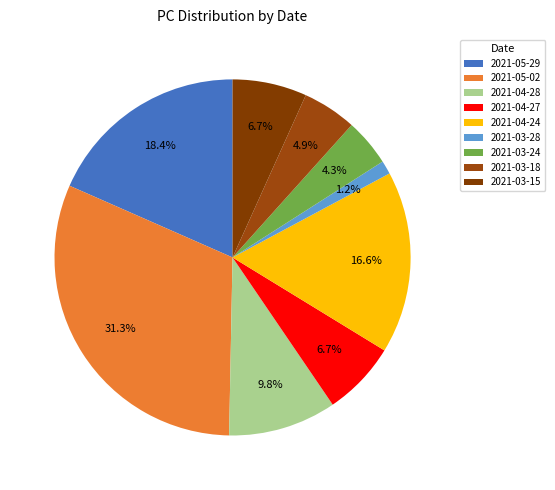

Is it true that 2021-04-24 is 17% of the pie?

True